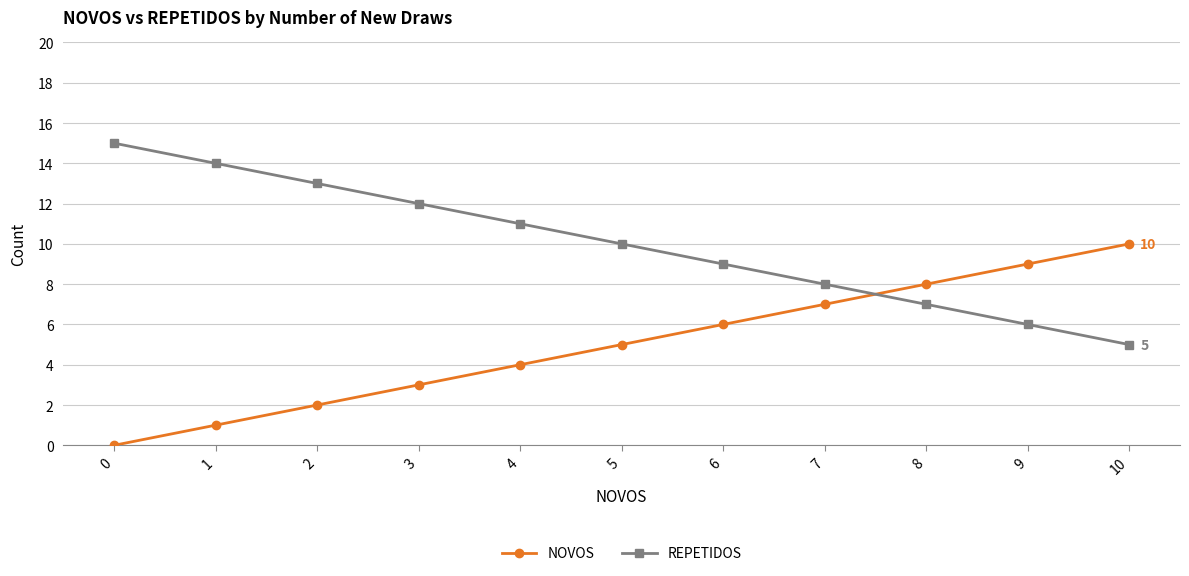

How many values in NOVOS are above zero?

10